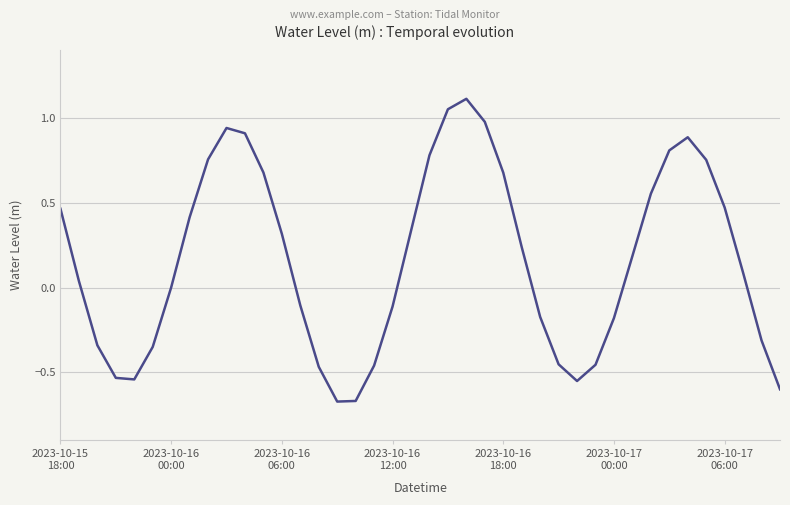

What is the difference between the maximum and minimum values?

1.8